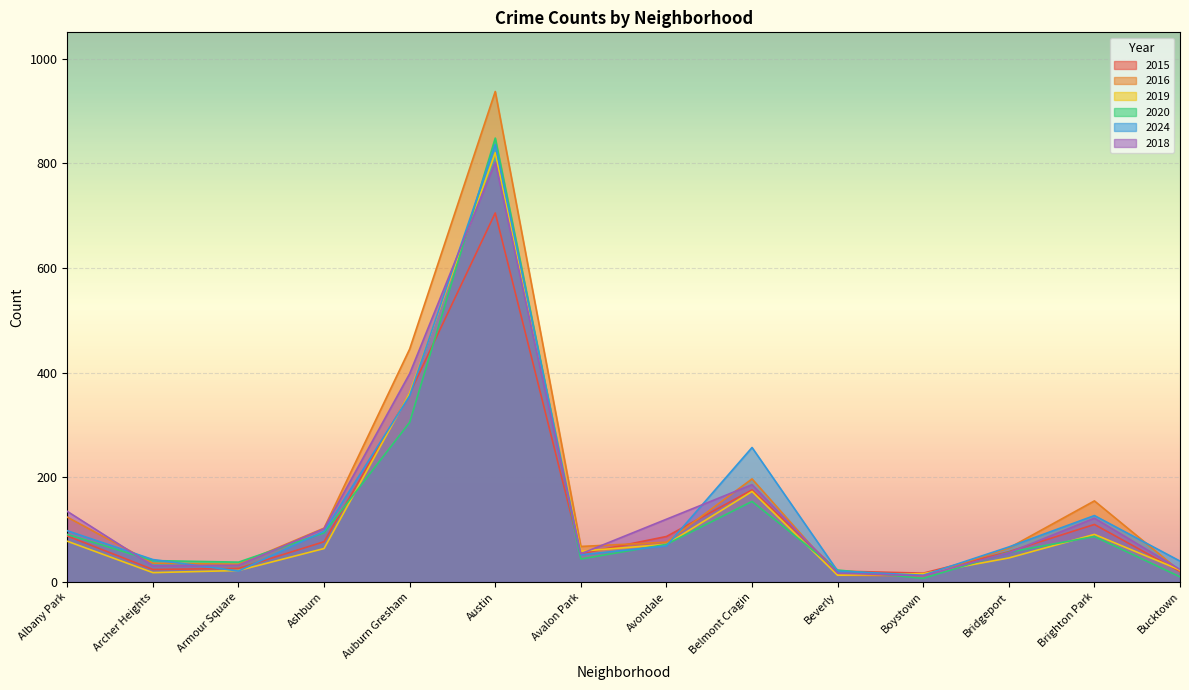

The value of 2015 at Boystown is 17. True or false?

True